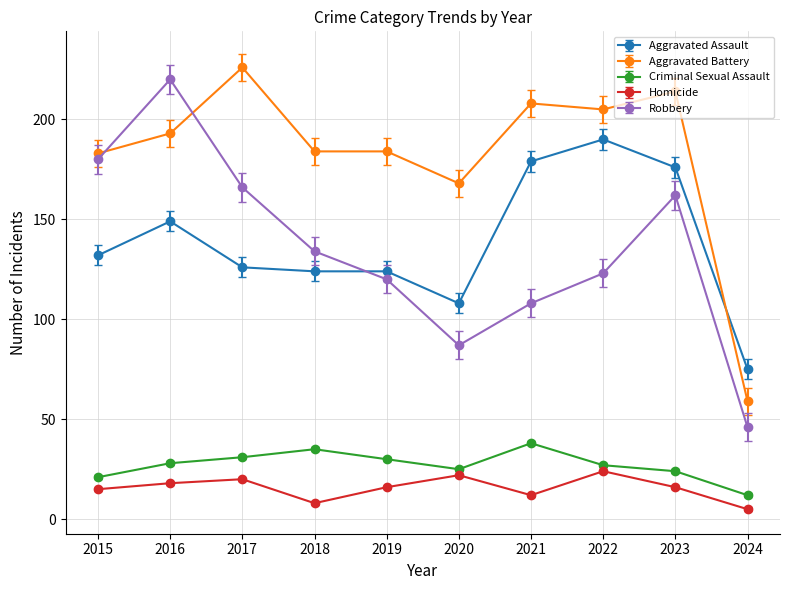

At which category does Robbery reach its first local peak?

2016